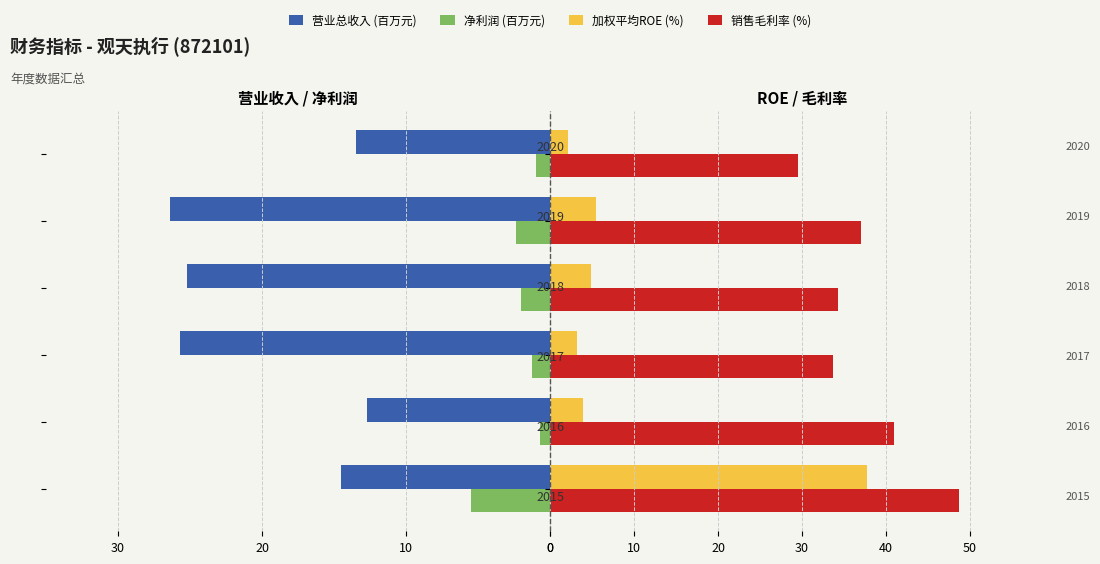

What is the minimum value for 加权平均ROE (%)?

2.1